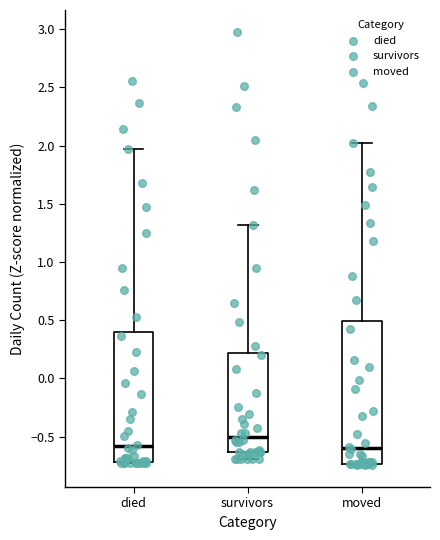

Reading left to right, transcribe this box plot: for each box, give where its median line is, the range the box spans, and where its two whiskers end, as read against the y-axis. The values are not printed on the chart, so give them approximately, as read against the axis.

died: median -0.60, box -0.70 to 0.40, whiskers -0.75 to 1.95
survivors: median -0.50, box -0.65 to 0.20, whiskers -0.70 to 1.30
moved: median -0.60, box -0.75 to 0.50, whiskers -0.75 (just below the box's lower edge) to 2.00